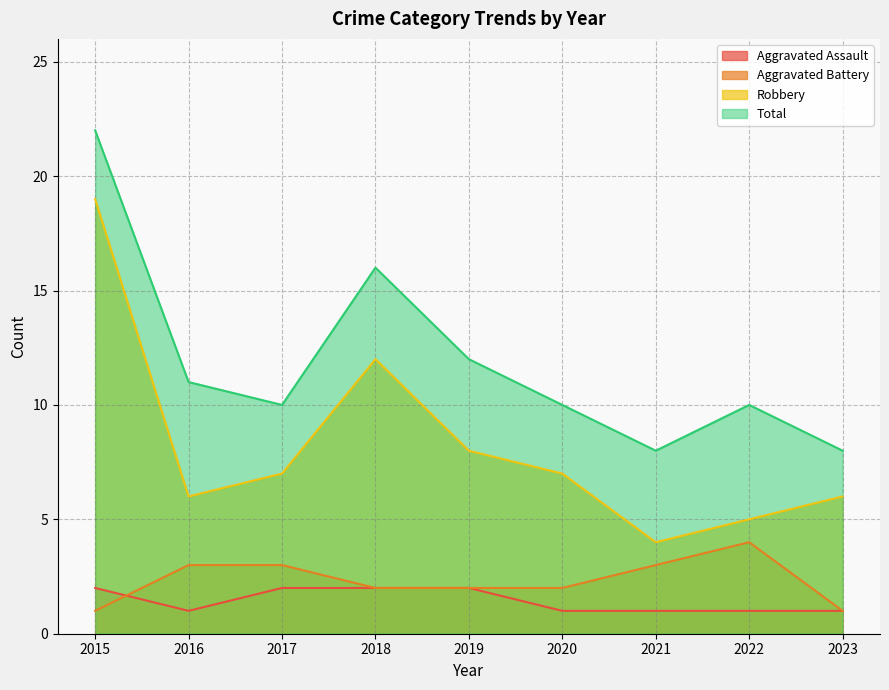

True or false: Robbery and Aggravated Assault cross at least once.

False